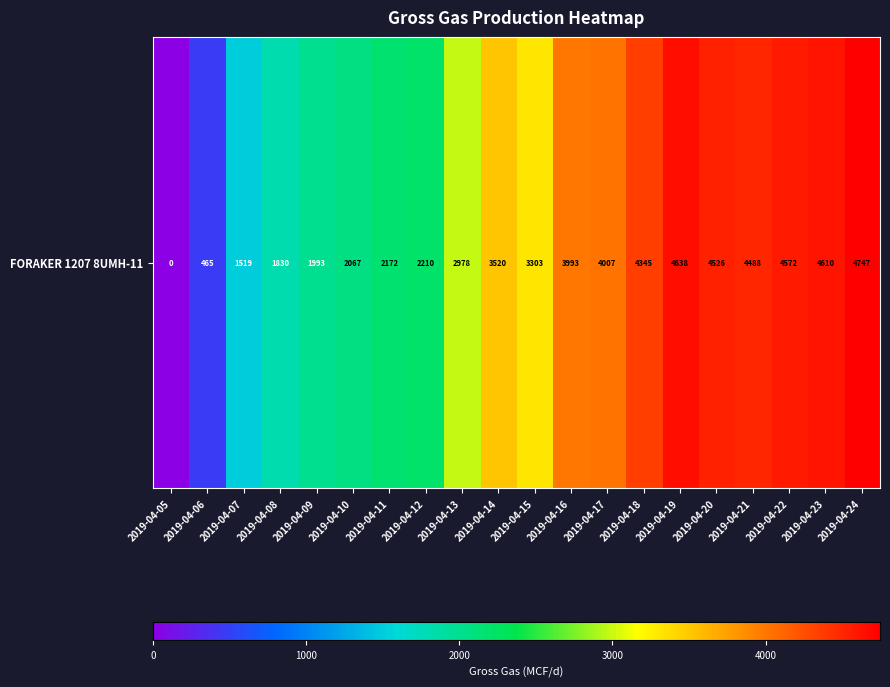

What is the difference between the maximum and second lowest values?

4282